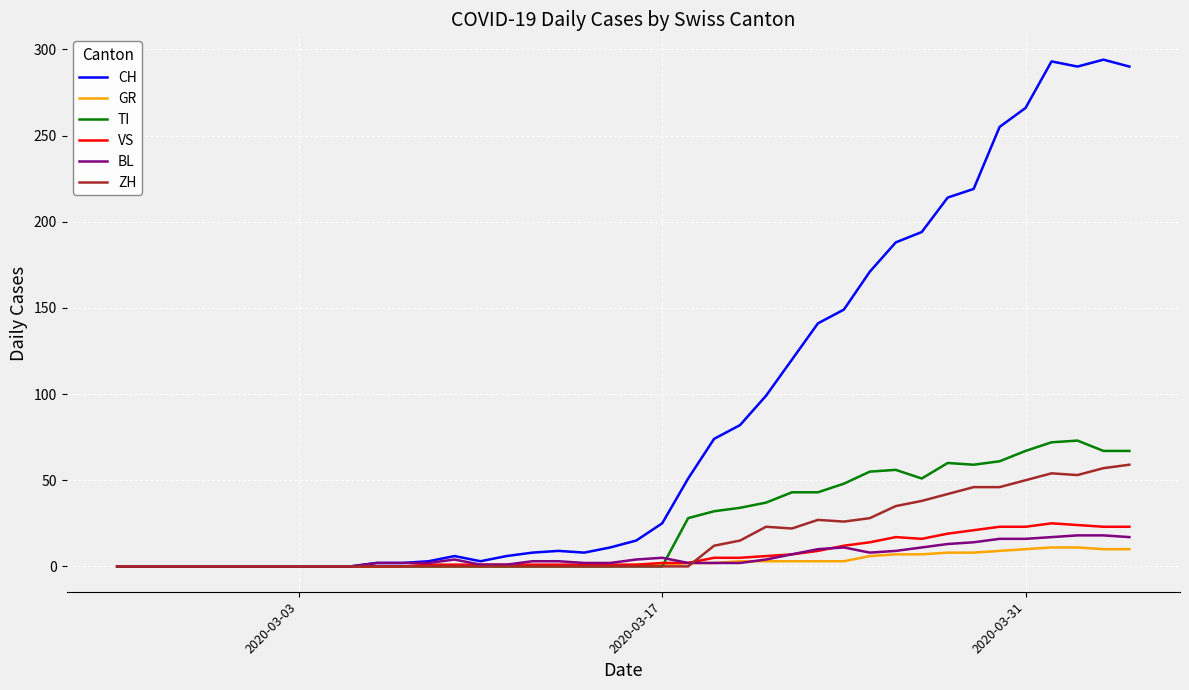

How many series are shown in this chart?

6